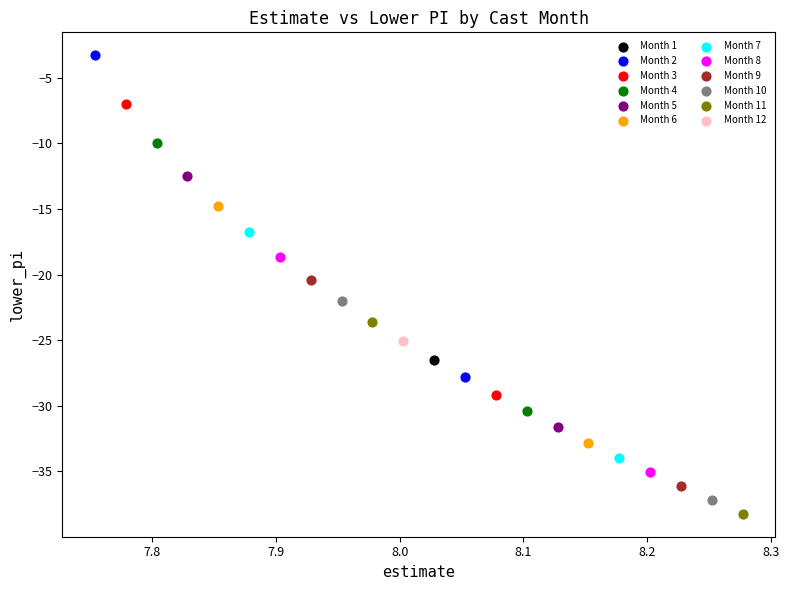

What are all the series names shown in the legend?

Month 1, Month 2, Month 3, Month 4, Month 5, Month 6, Month 7, Month 8, Month 9, Month 10, Month 11, Month 12